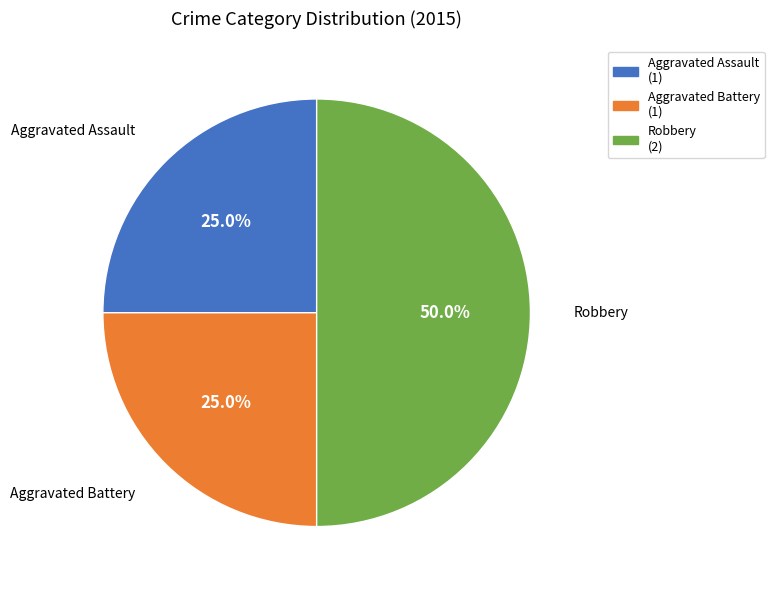

Is Aggravated Assault the majority of the pie?

No